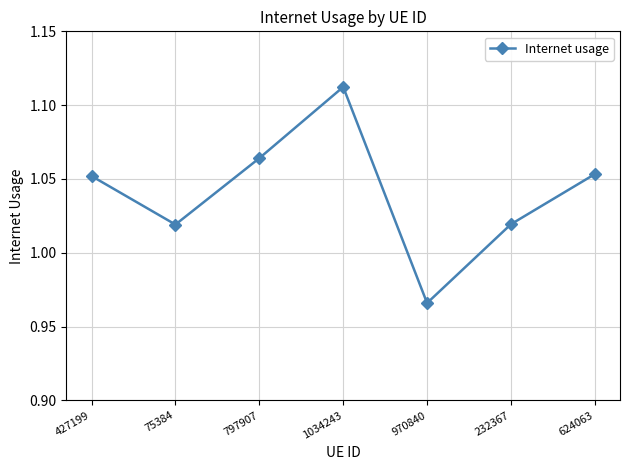

Where is the first local minimum?

75384